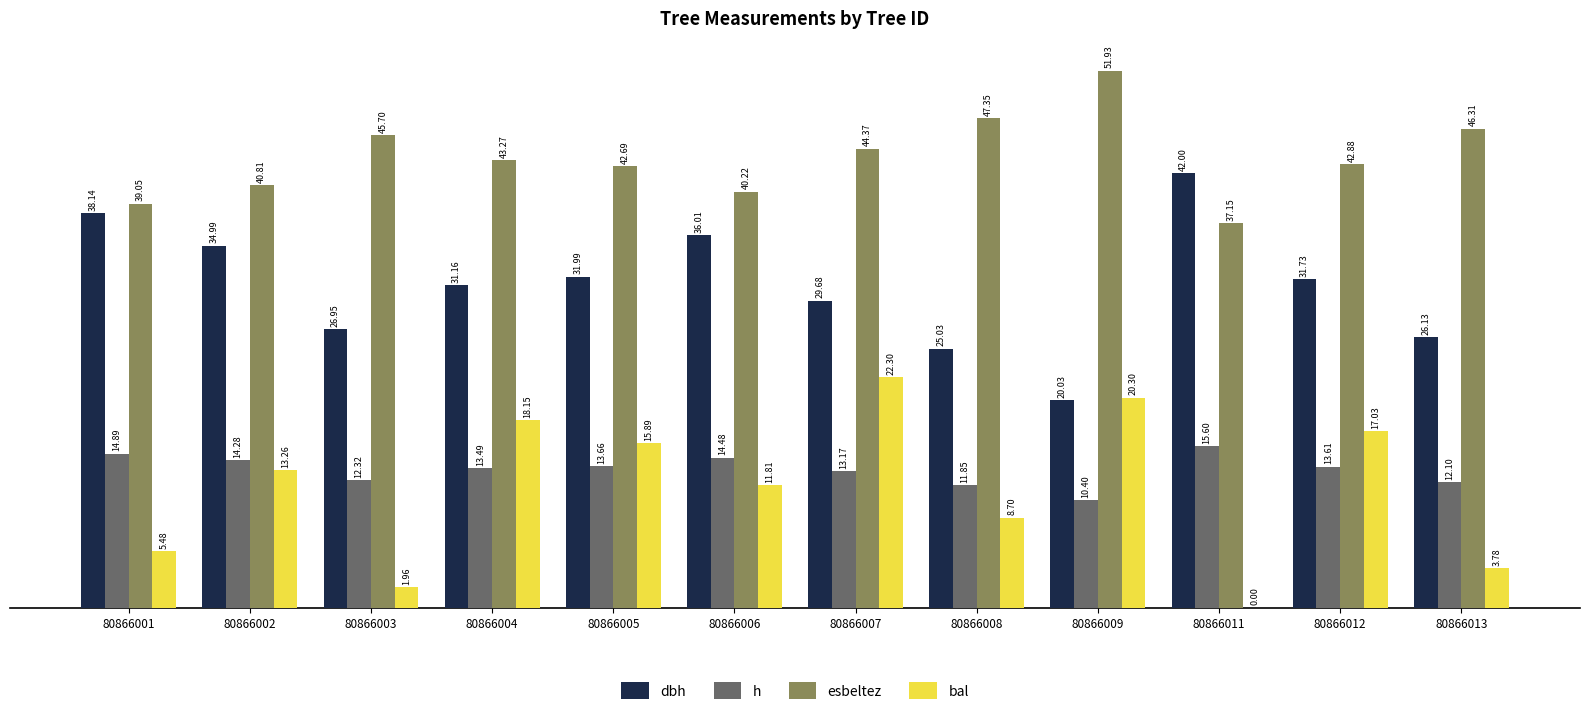

At which category is the sum across all series the highest?

80866007